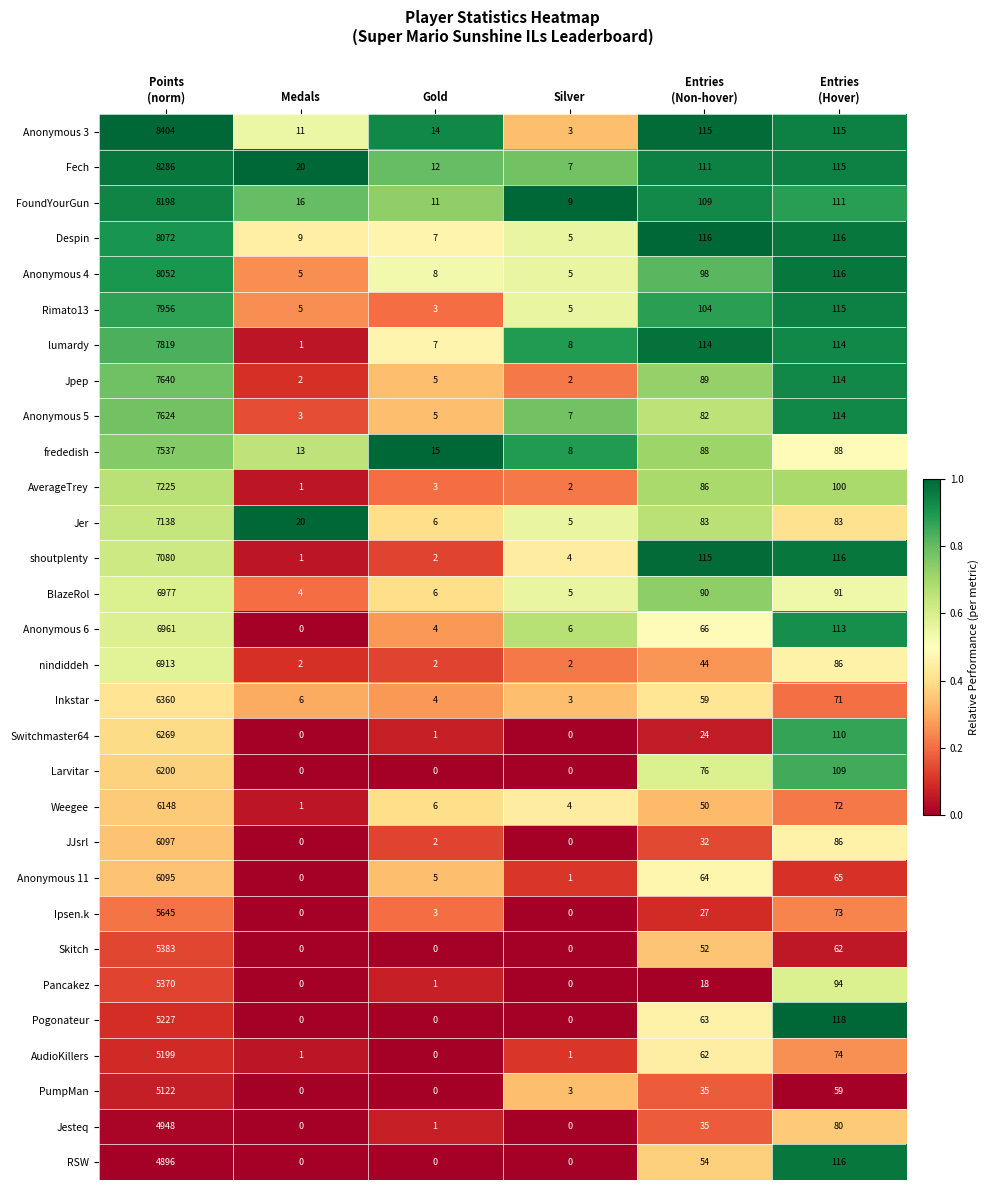

What is the sum of all Fech values?

8551